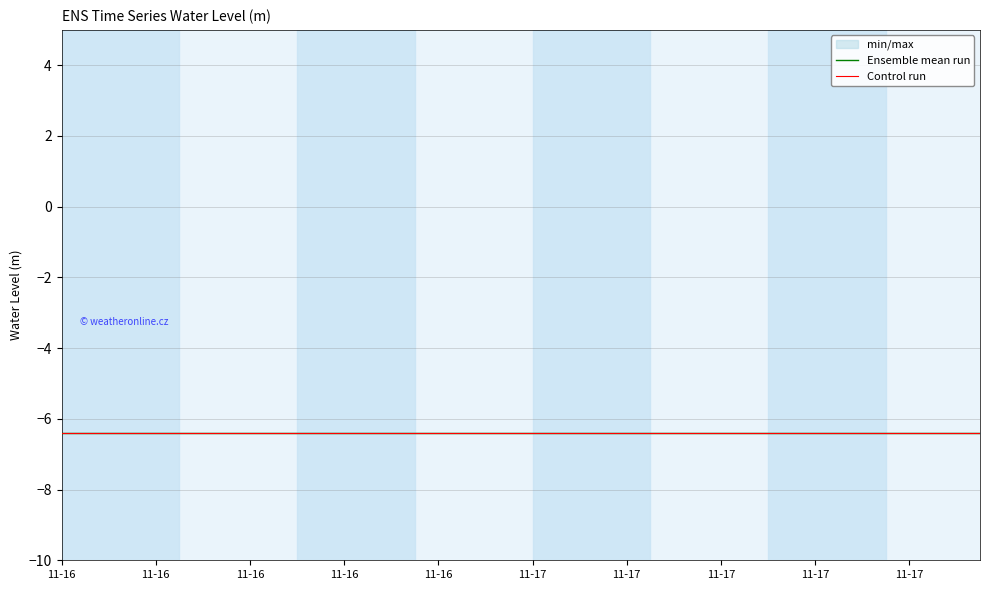

Reading right to left, transcribe all the data shown in this chart.

Ensemble mean run: -6.4	-6.4	-6.4	-6.4	-6.4	-6.4	-6.4	-6.4	-6.4	-6.4	-6.4	-6.4	-6.4	-6.4	-6.4	-6.4	-6.4	-6.4	-6.4	-6.4	-6.4	-6.4	-6.4	-6.4	-6.4	-6.4	-6.4	-6.4	-6.4	-6.4	-6.4	-6.4	-6.4	-6.4	-6.4	-6.4	-6.4	-6.4	-6.4	-6.4
Control run: -6.4	-6.4	-6.4	-6.4	-6.4	-6.4	-6.4	-6.4	-6.4	-6.4	-6.4	-6.4	-6.4	-6.4	-6.4	-6.4	-6.4	-6.4	-6.4	-6.4	-6.4	-6.4	-6.4	-6.4	-6.4	-6.4	-6.4	-6.4	-6.4	-6.4	-6.4	-6.4	-6.4	-6.4	-6.4	-6.4	-6.4	-6.4	-6.4	-6.4